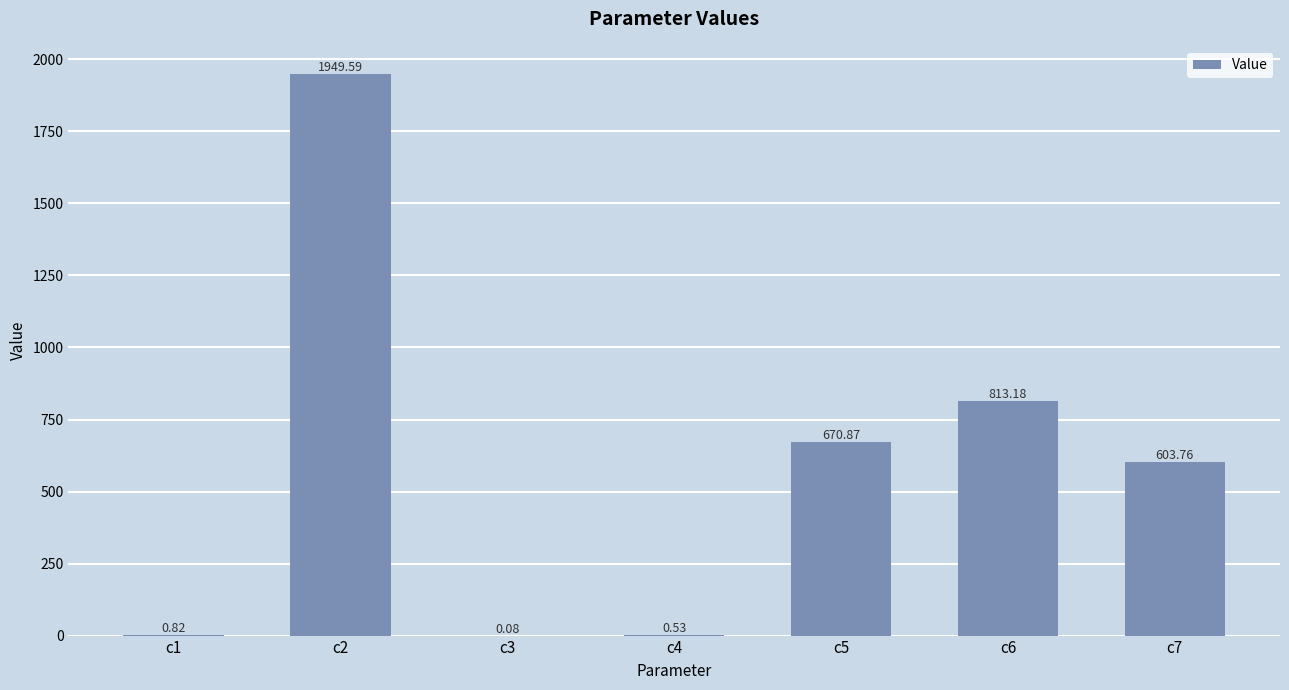

What is the sum of the values at c7 and c6?

1416.9